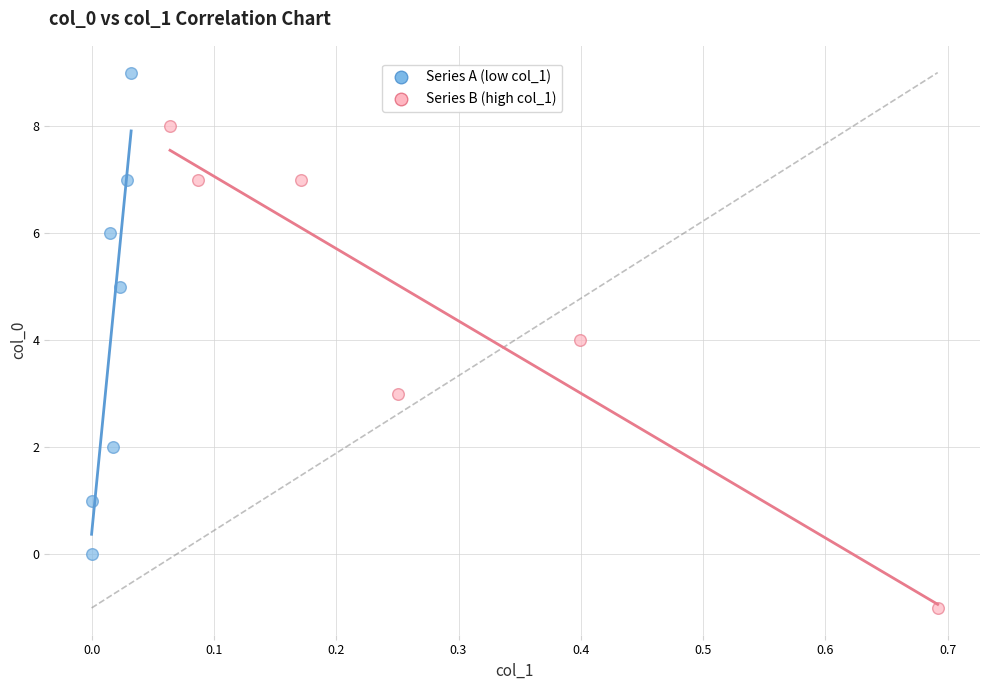

Which series reaches the minimum Y coordinate?

Series B (high col_1)